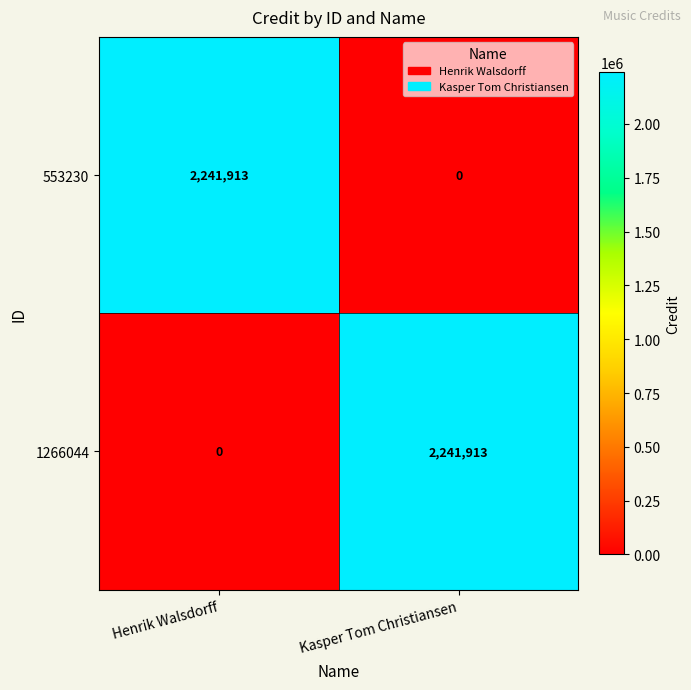

What is the maximum value for 553230?

2241913